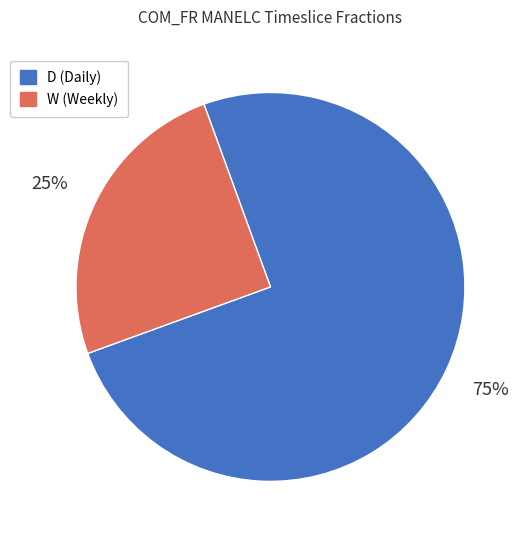

Does any single category account for the majority?

Yes